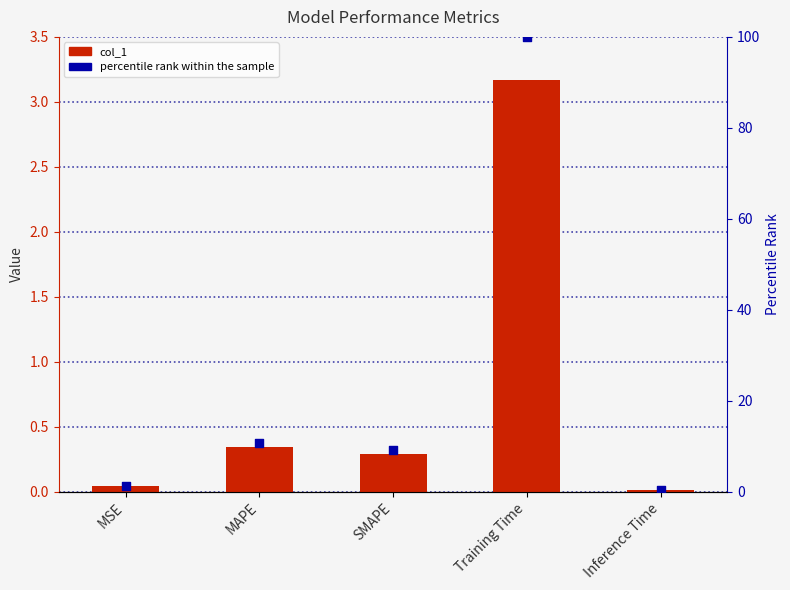

What are all the series names shown in the legend?

col_1, percentile rank within the sample